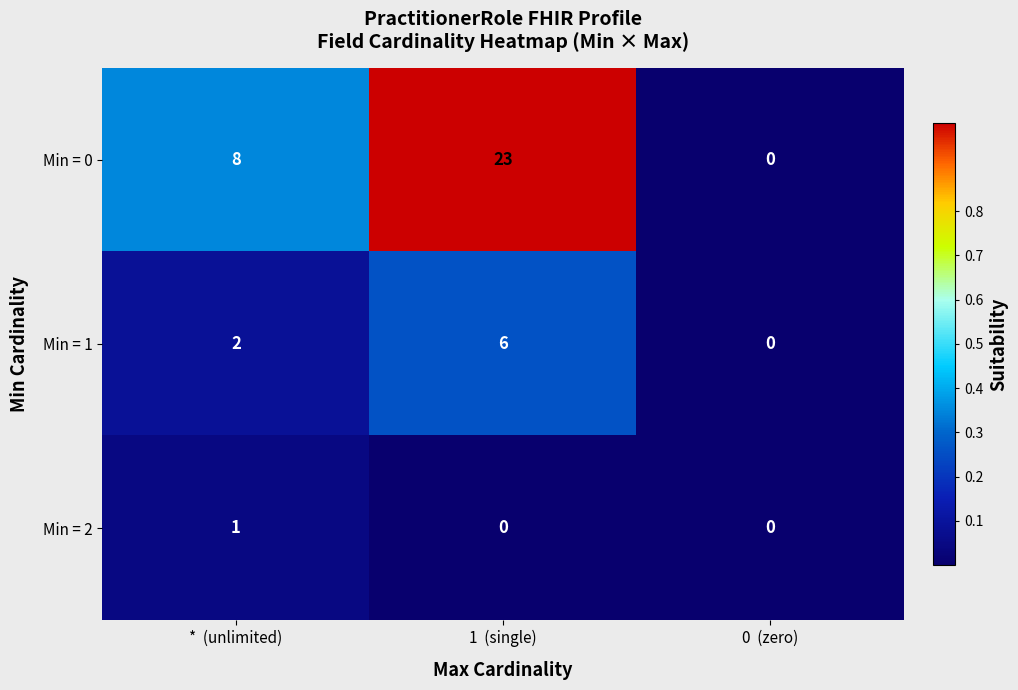

How many distinct data groups are displayed?

3